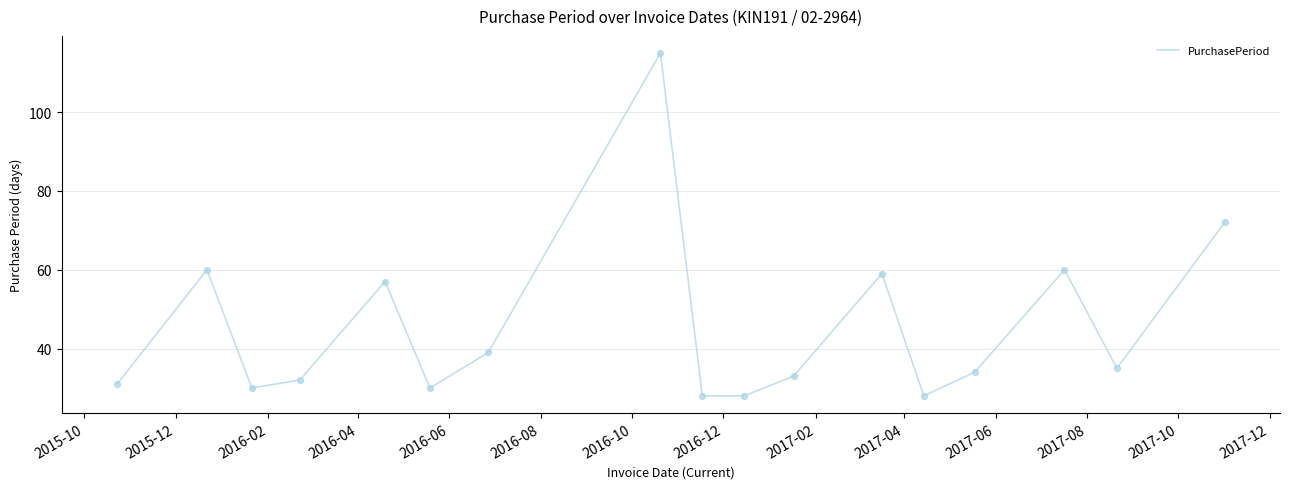

What is the greatest value displayed?

115